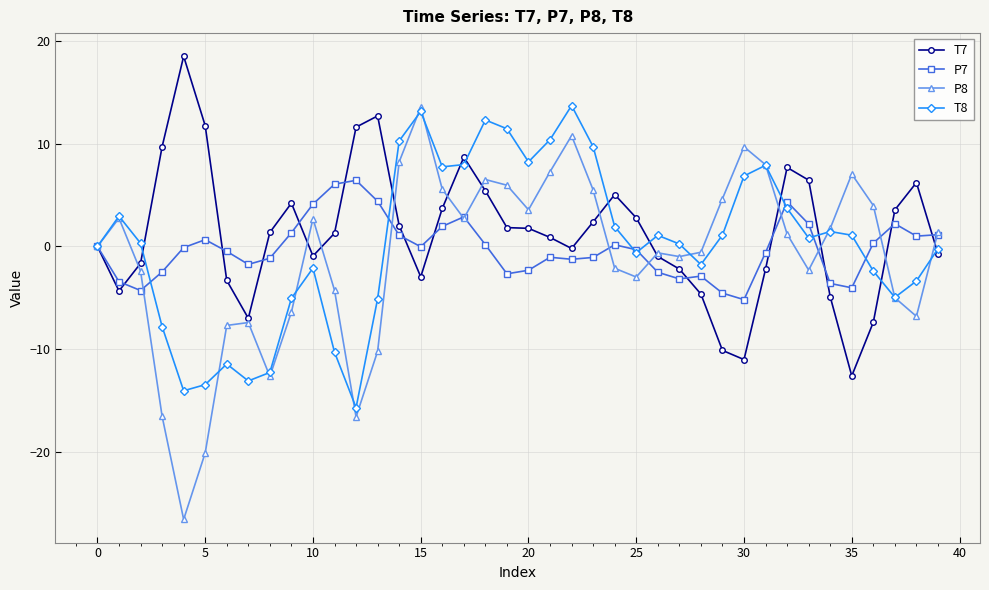

Which series has the largest range (max minus min)?

P8